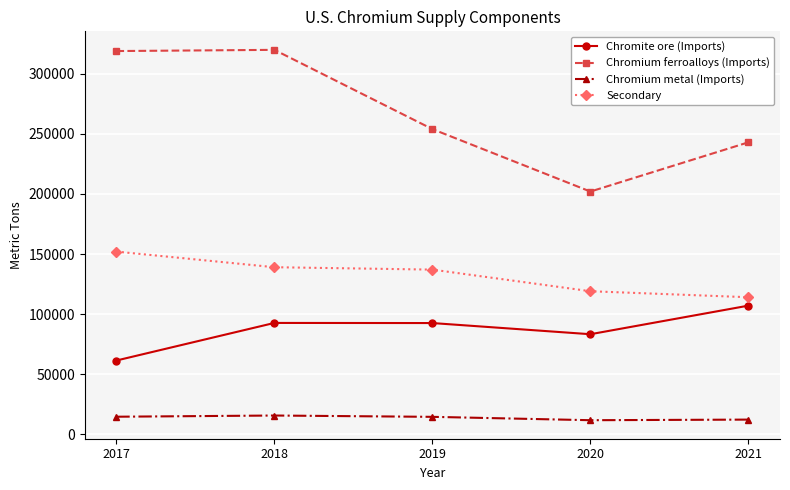

How many categories are shown in the chart?

5